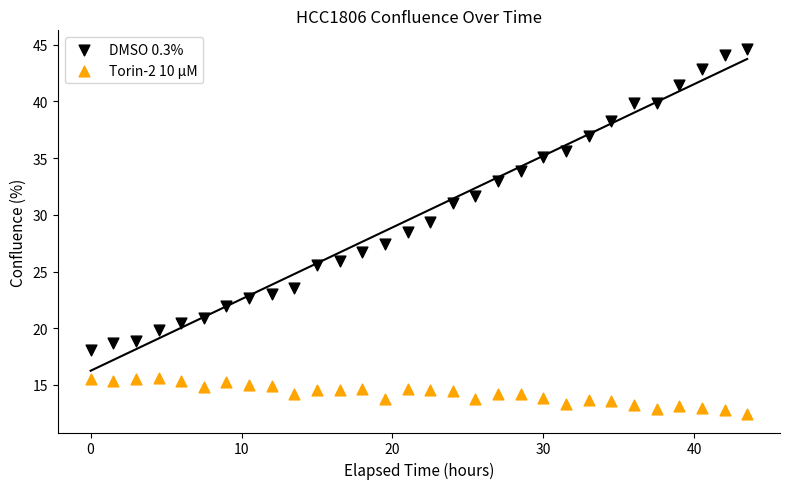

Which series reaches the maximum Y coordinate?

DMSO 0.3%